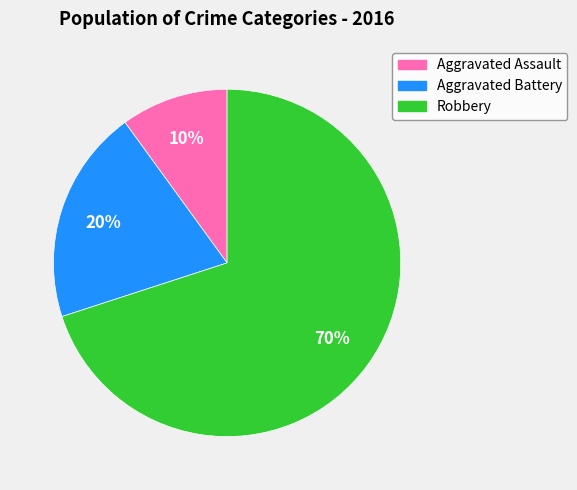

What is the largest slice in the pie chart?

Robbery